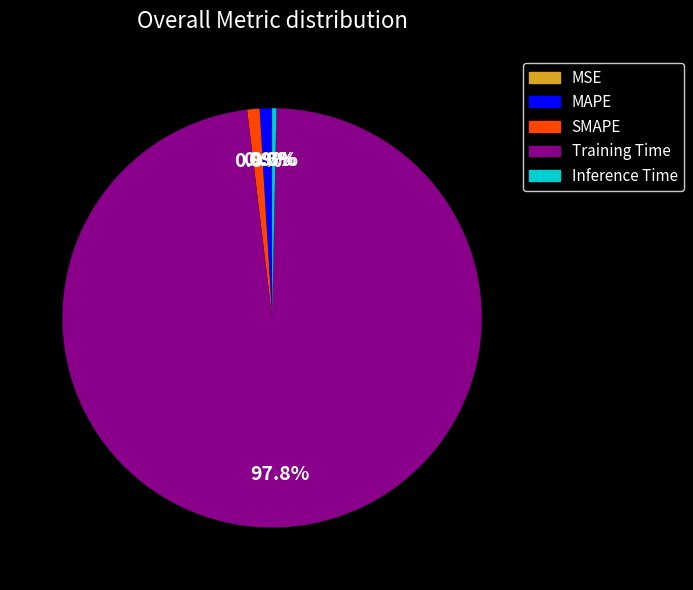

To the nearest percent, what is the difference between the largest and smallest slice percentages?

98%